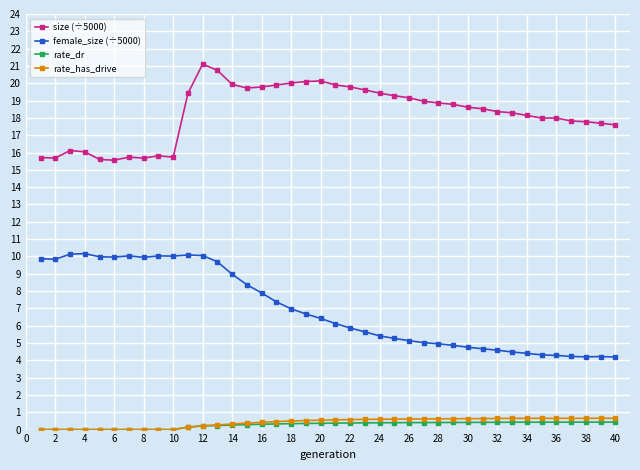

Which series has the largest total across all categories?

size (÷5000)